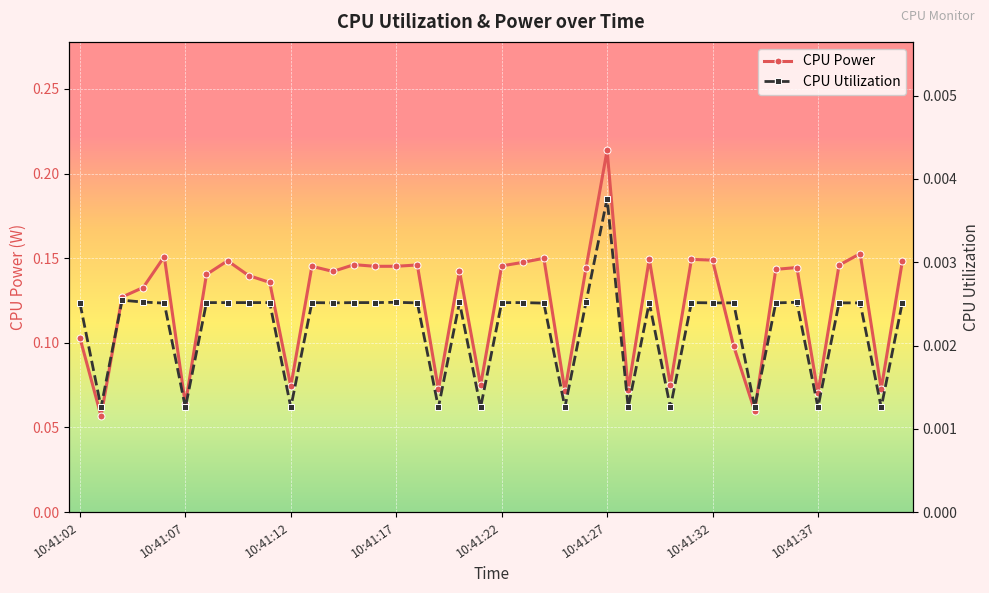

What is the sum of all CPU Power values?

4.9